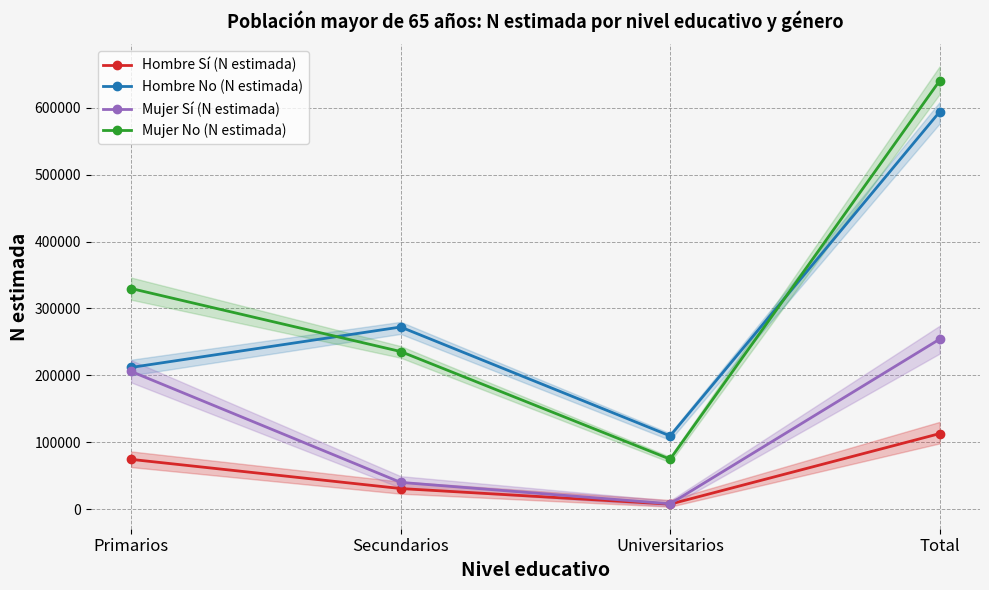

What are all the series names shown in the legend?

Hombre Sí (N estimada), Hombre No (N estimada), Mujer Sí (N estimada), Mujer No (N estimada)